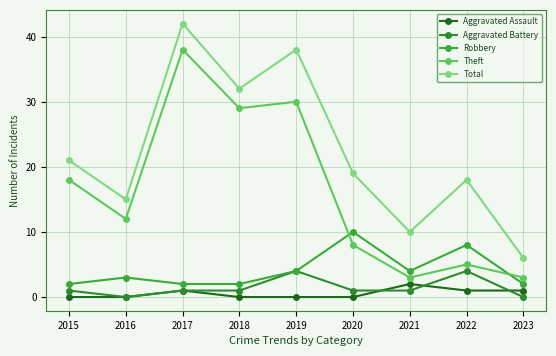

How many data points does each series have?

9